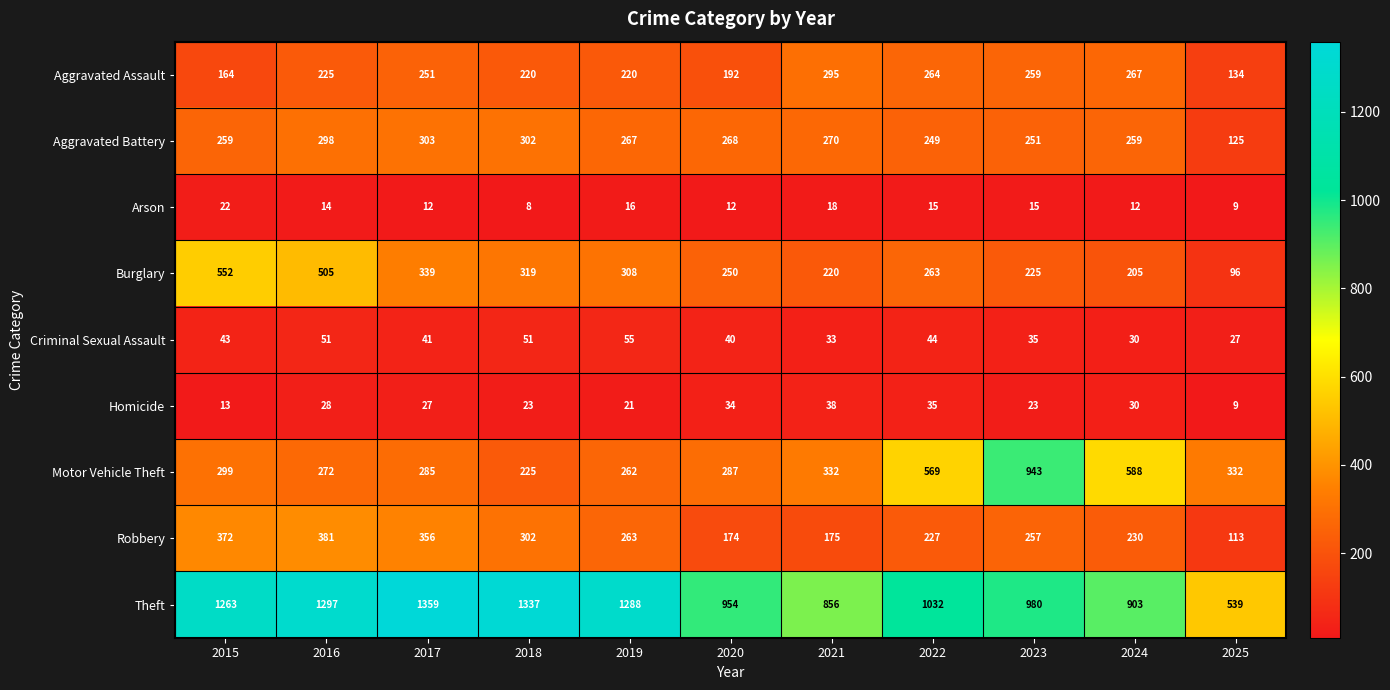

Which series has the largest total across all categories?

Theft